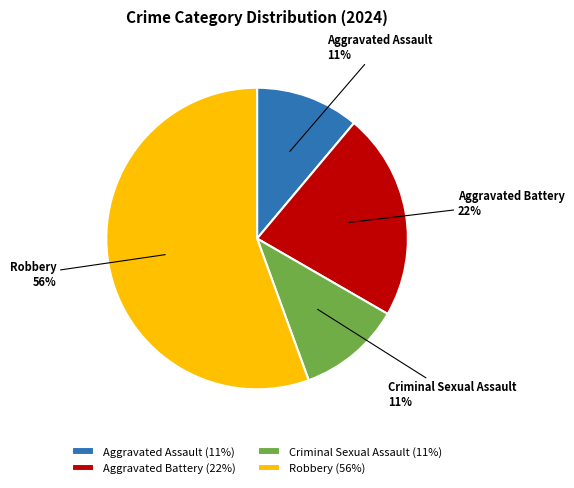

Which category has the biggest portion of the pie?

Robbery